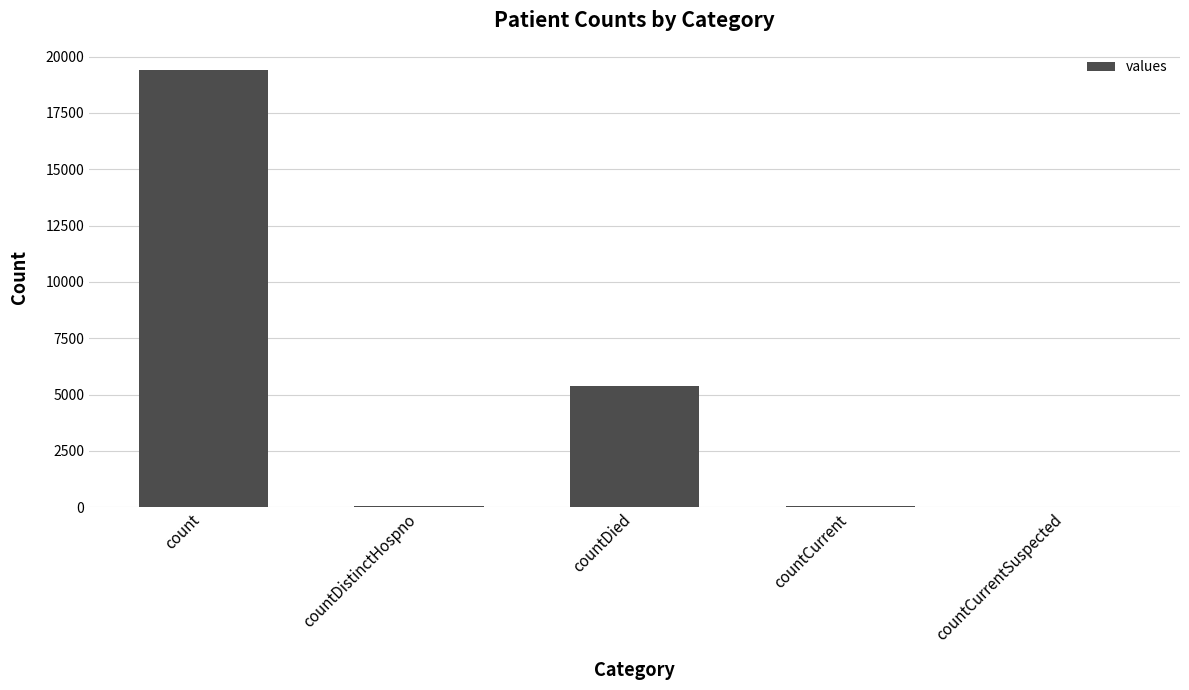

Is it true that the value at count is 10411?

False